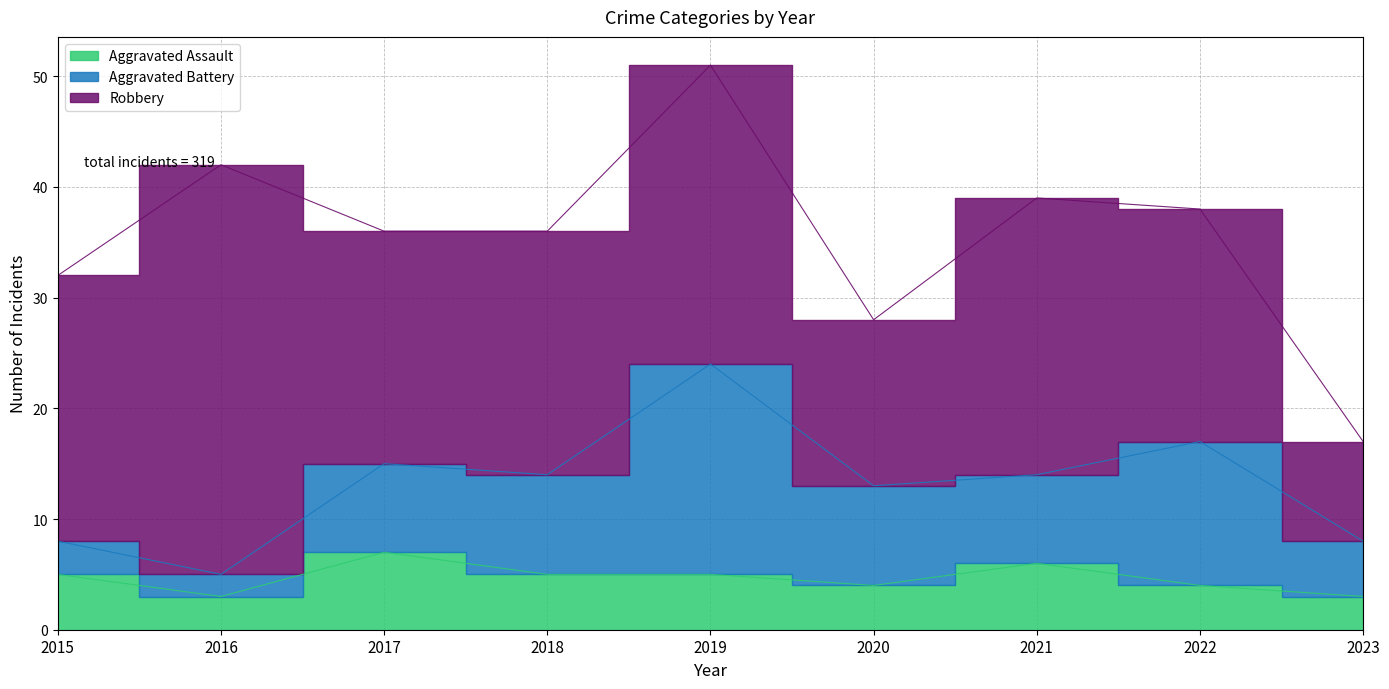

Which series has the largest total across all categories?

Robbery